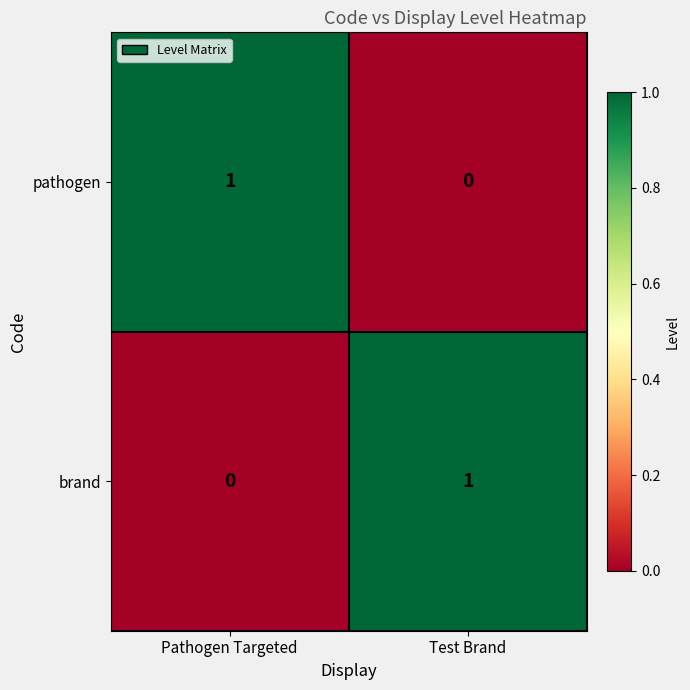

At which label is pathogen closest to 0?

Test Brand